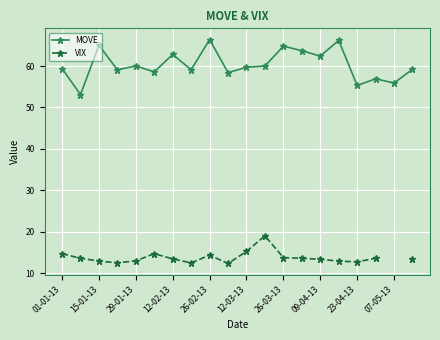

True or false: MOVE has a value of 92.3 at 07-05-13.

False